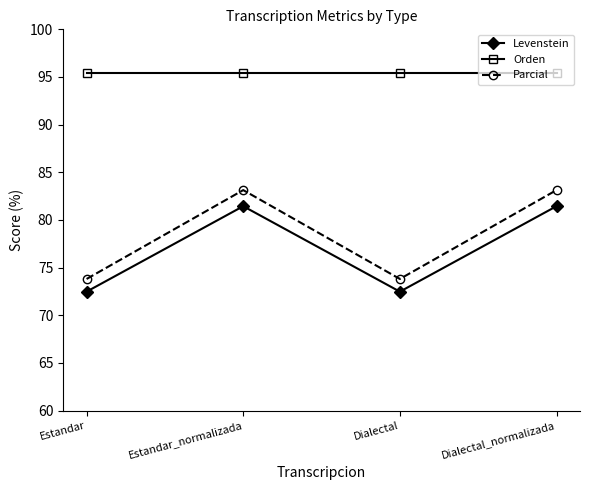

Which series has the largest total across all categories?

Orden